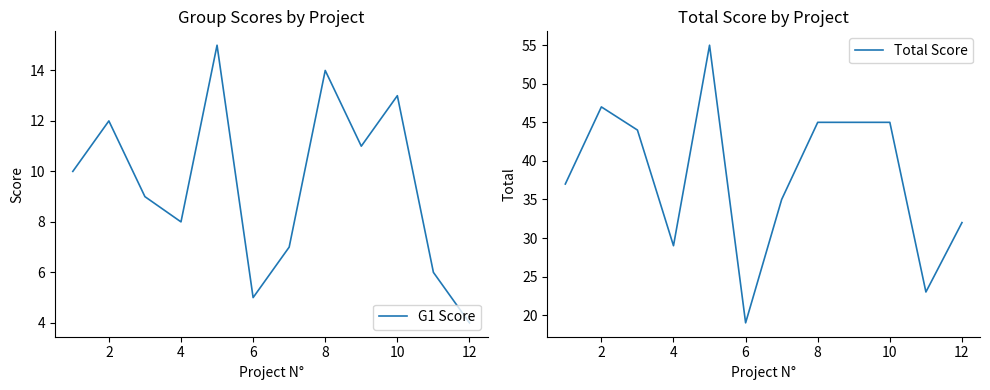

What is the highest value of the G1 Score series?

15